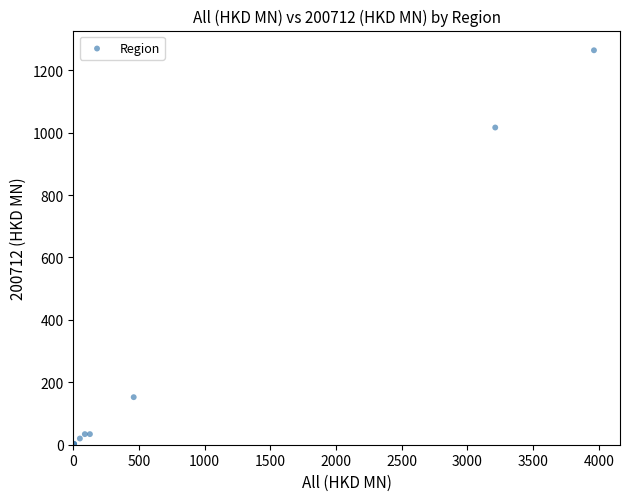

What Y value in the scatter plot is closest to 631?

1016.4